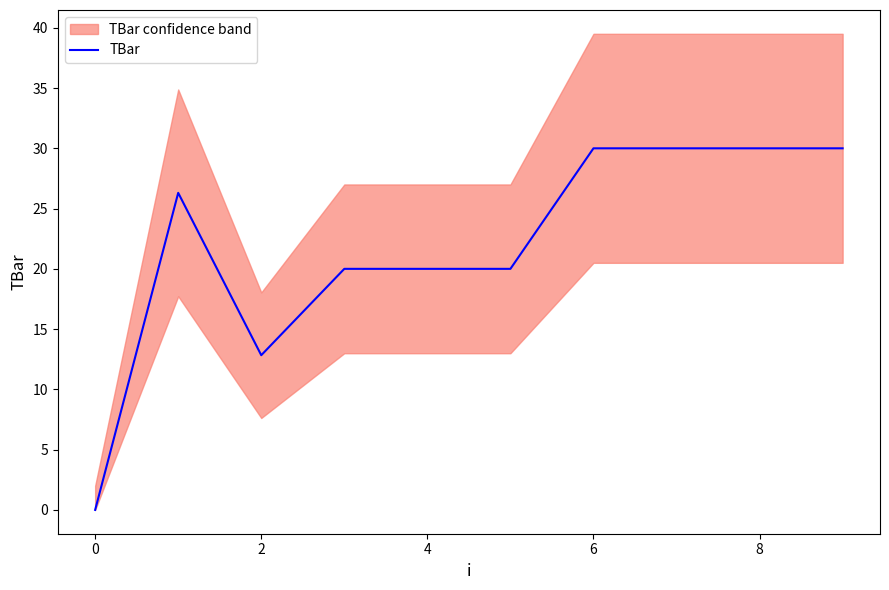

What is the change in value from 2 to 9?

+17.2